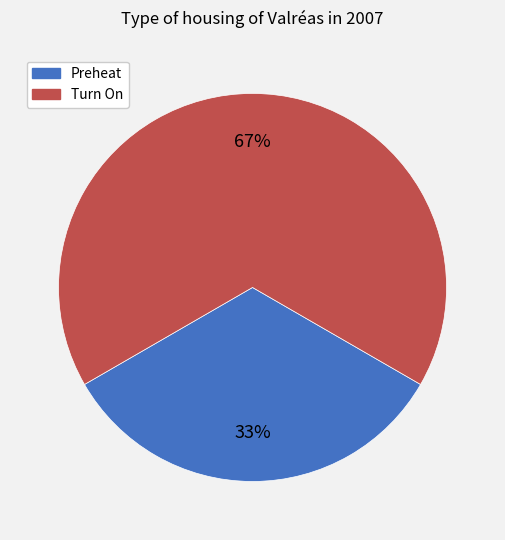

To the nearest percent, what is the combined percentage of Turn On and Preheat?

100%